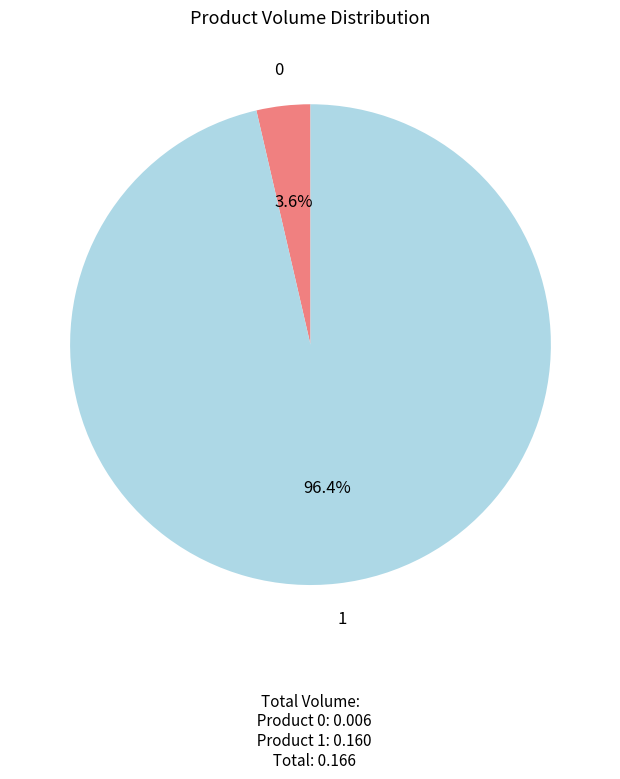

Which category has the biggest portion of the pie?

1